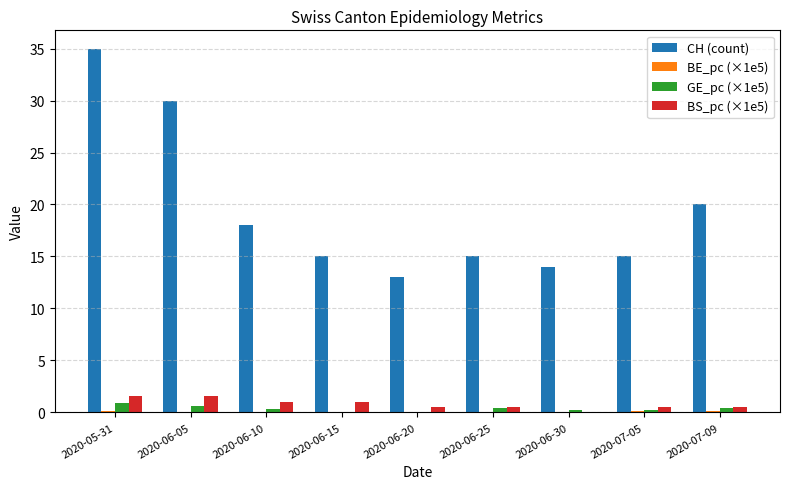

At which category is the sum across all series the highest?

2020-05-31